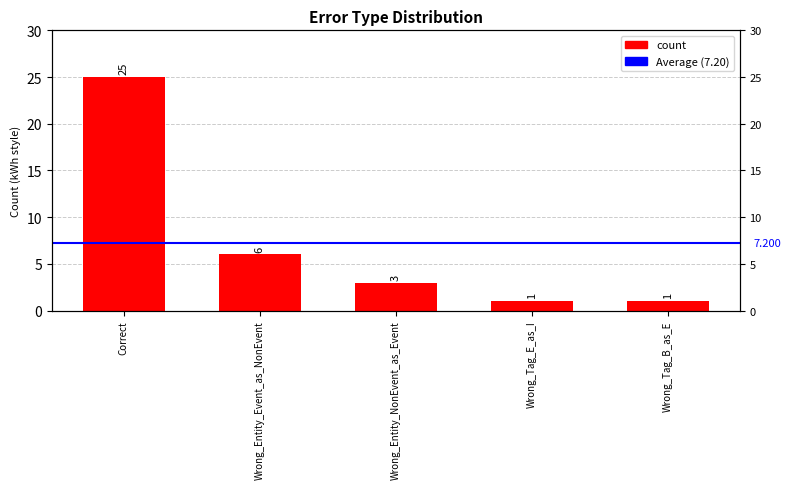

At which label does the data first exceed 3?

Correct